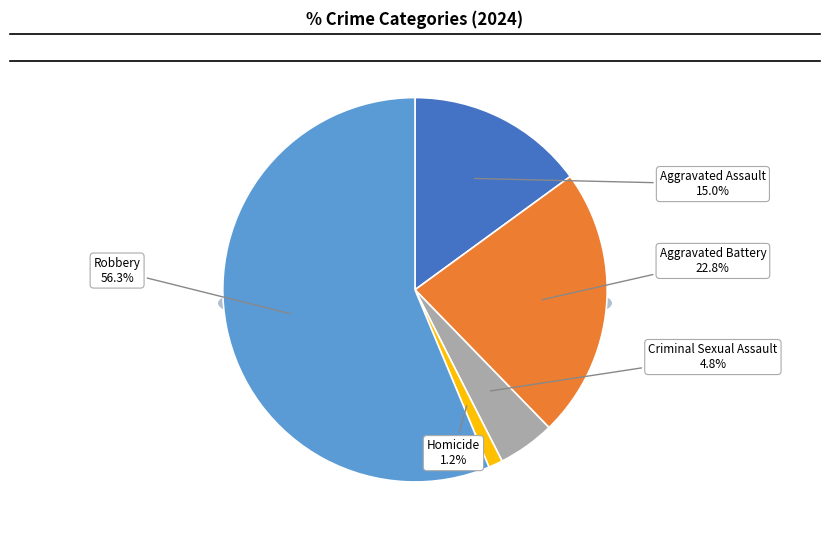

To the nearest percent, what is the difference between the Aggravated Assault and Robbery slice percentages?

41%